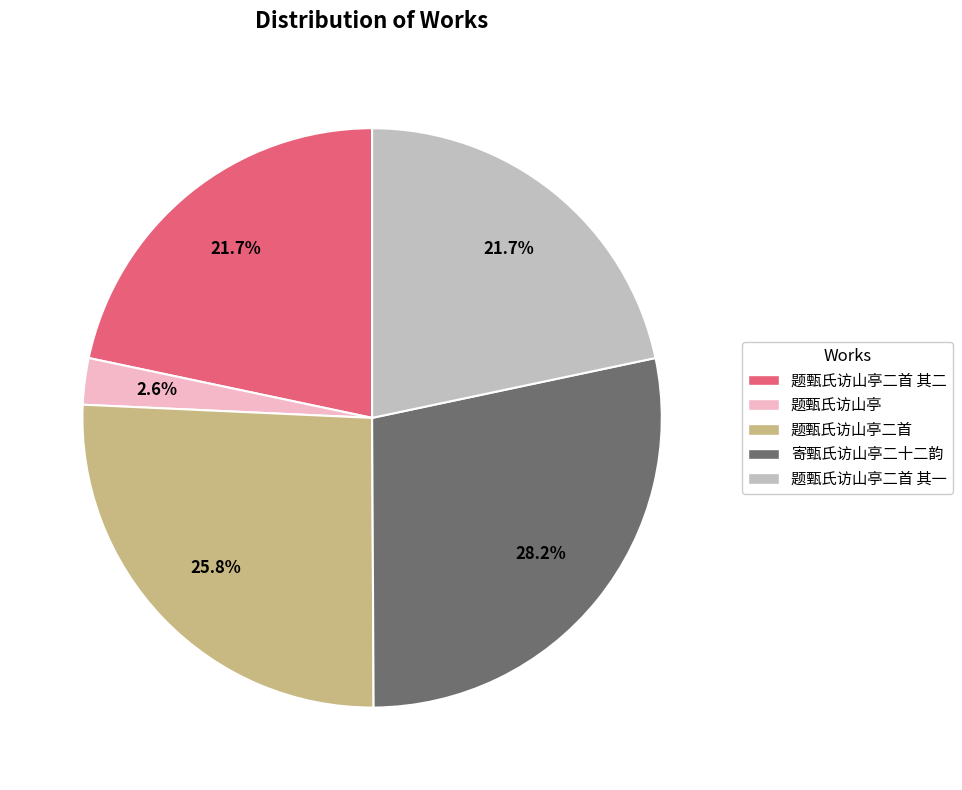

Is 寄甄氏访山亭二十二韵 the majority of the pie?

No